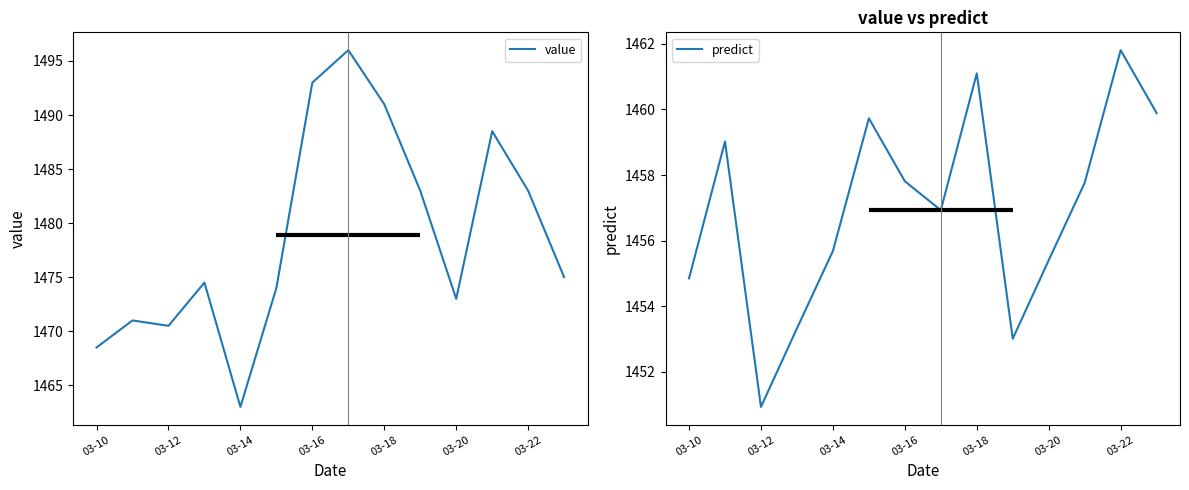

Does the chart display data point markers on the line(s)?

No